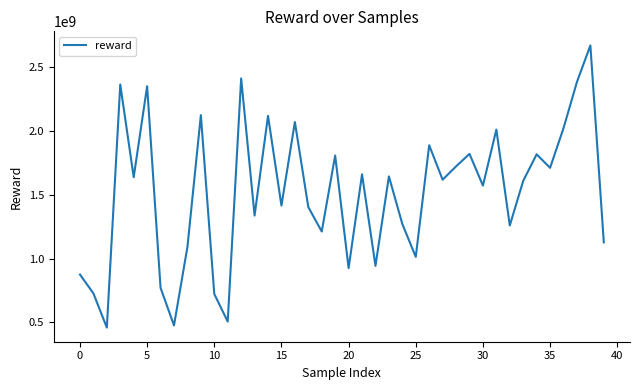

What is the greatest value displayed?

2671143870.6